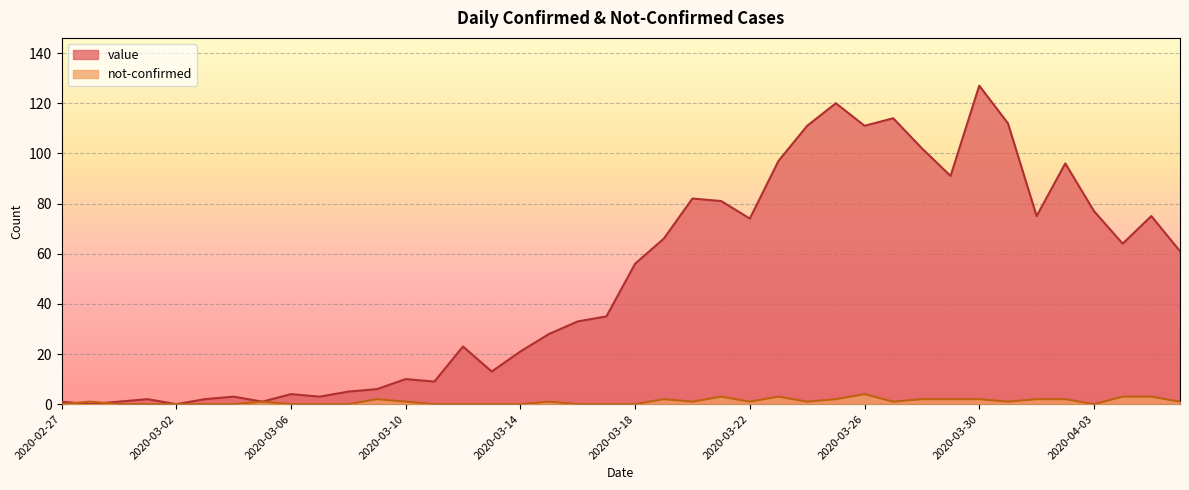

Read the value value at 2020-03-26.

111